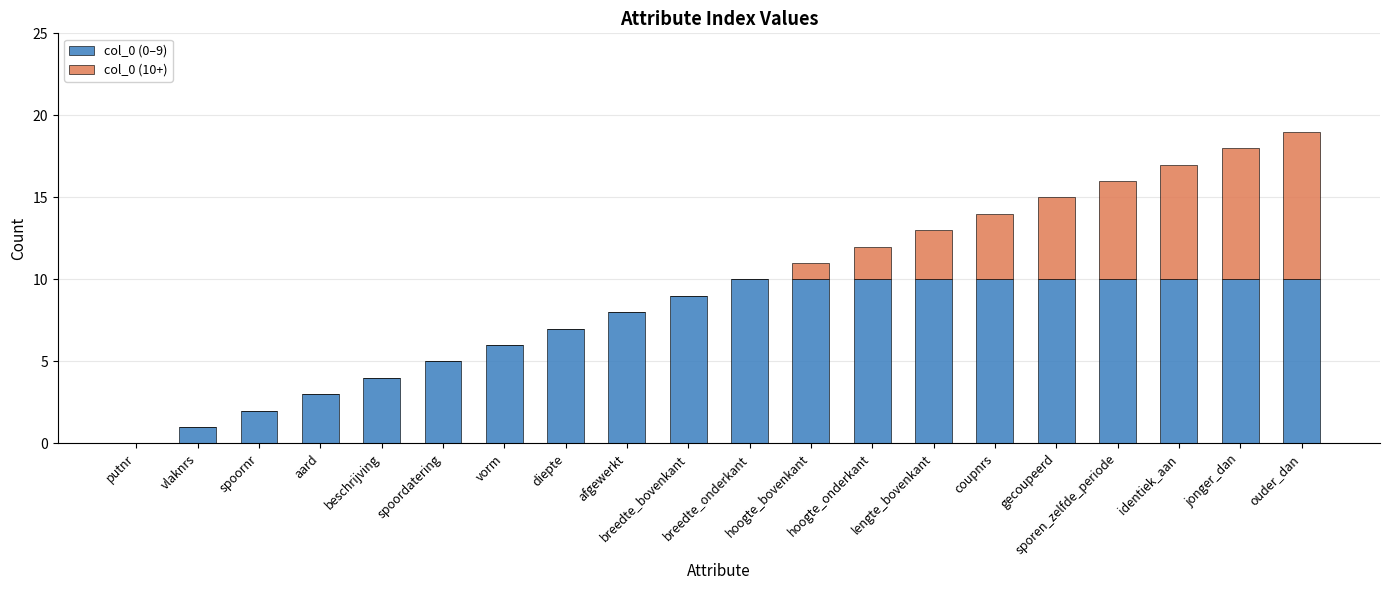

What are all the series names shown in the legend?

col_0 (0–9), col_0 (10+)